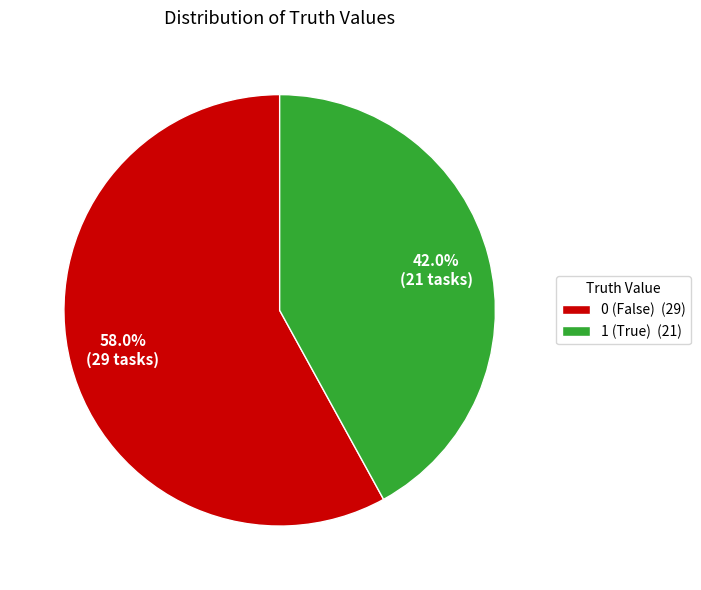

What is the majority slice?

0 (False) (29)